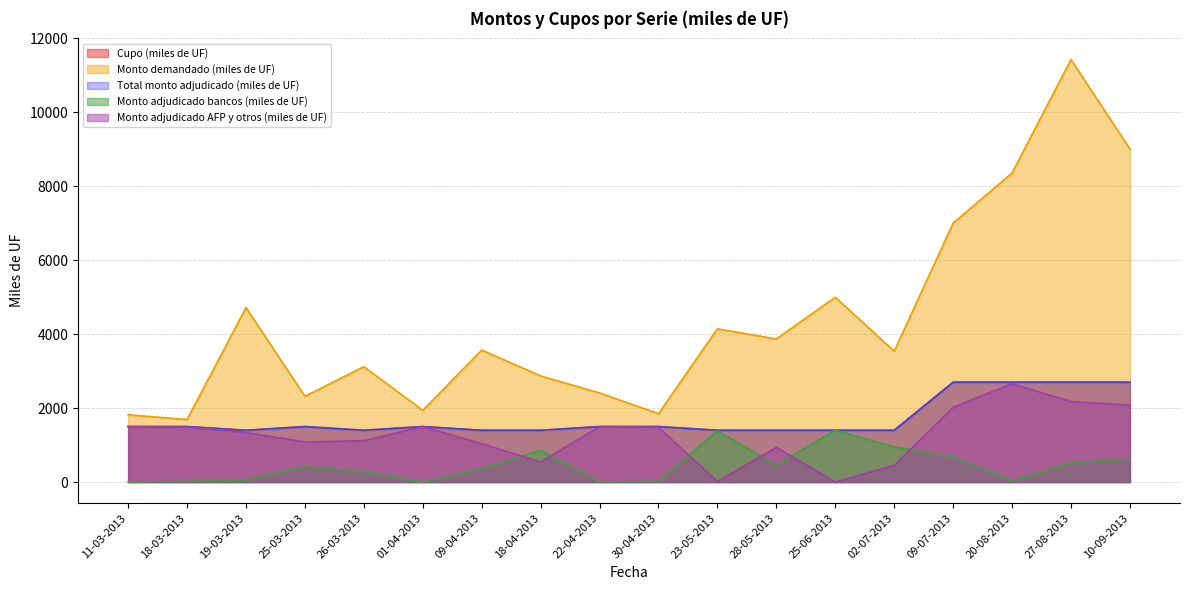

What are all the series names shown in the legend?

Cupo (miles de UF), Monto demandado (miles de UF), Total monto adjudicado (miles de UF), Monto adjudicado bancos (miles de UF), Monto adjudicado AFP y otros (miles de UF)